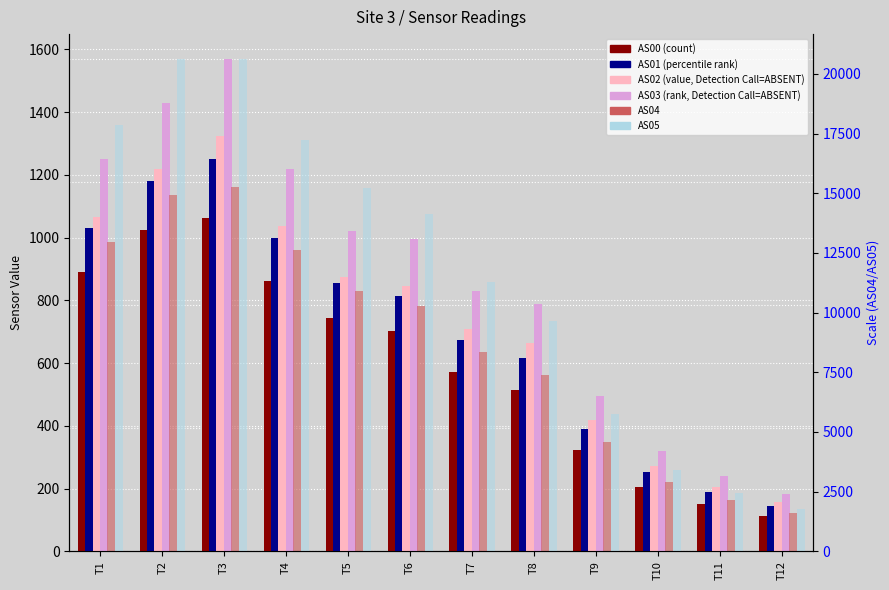

Is the value of AS04 at T7 greater than the value of AS01 at T3?

Yes